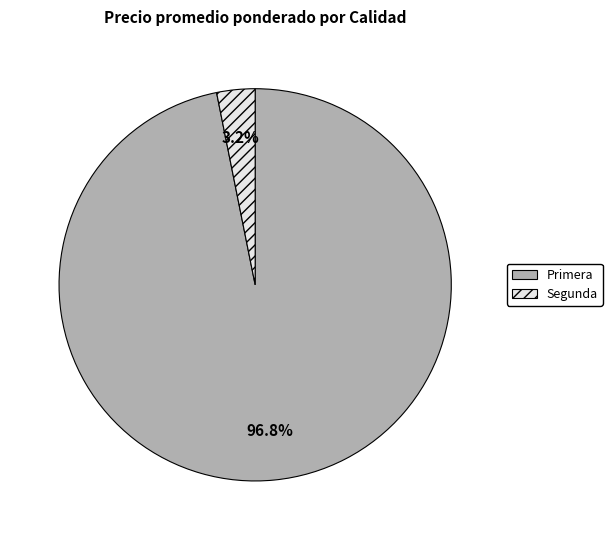

Between Segunda and Primera, which is larger?

Primera